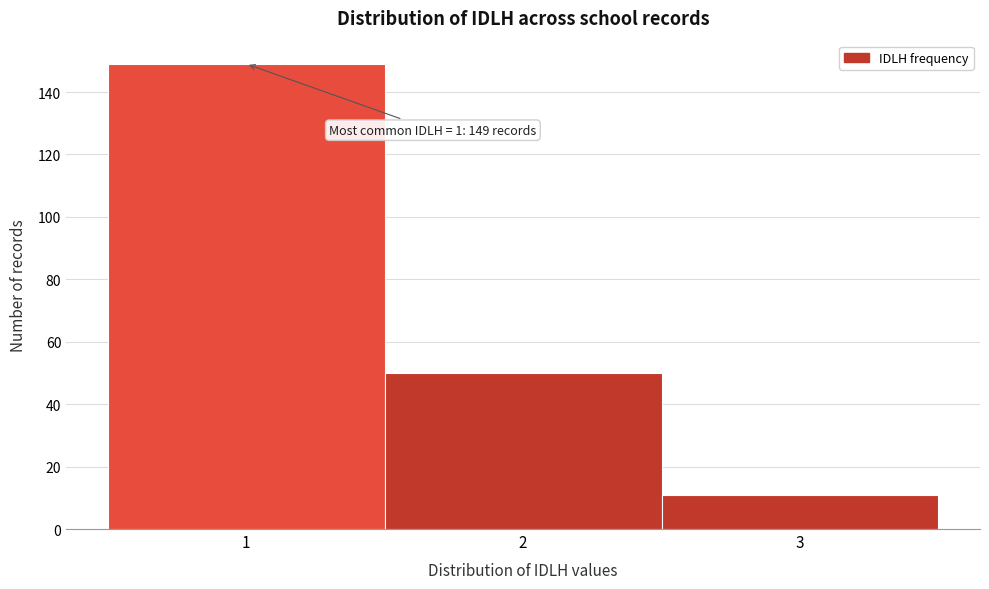

Over which range of the x-axis is the bar tallest?

0.5 to 1.5